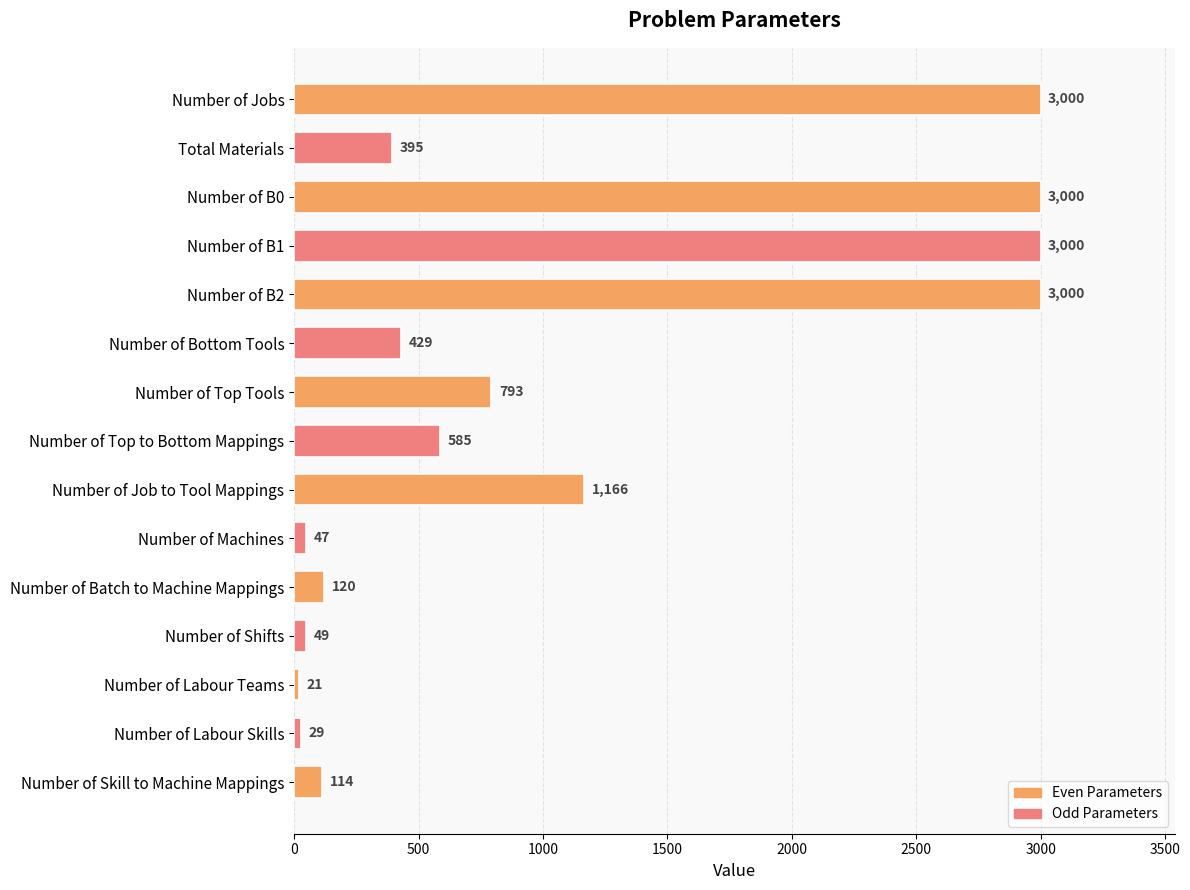

Are the bars grouped side by side (vs. stacked)?

No